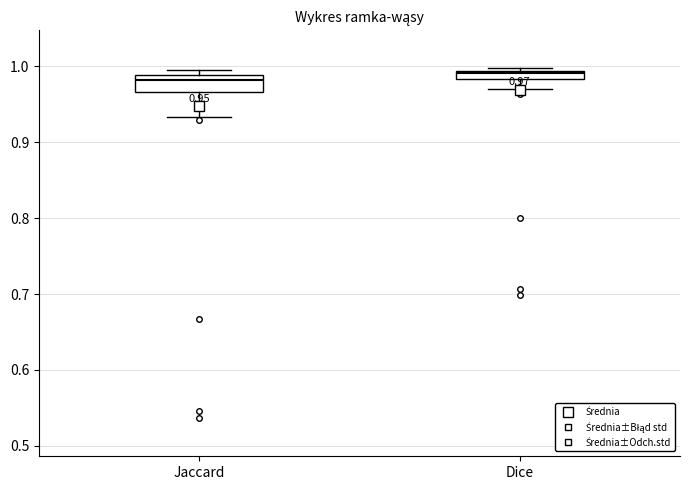

Comparing the boxes themselves (not the whiskers), which one is the tallest?

Jaccard